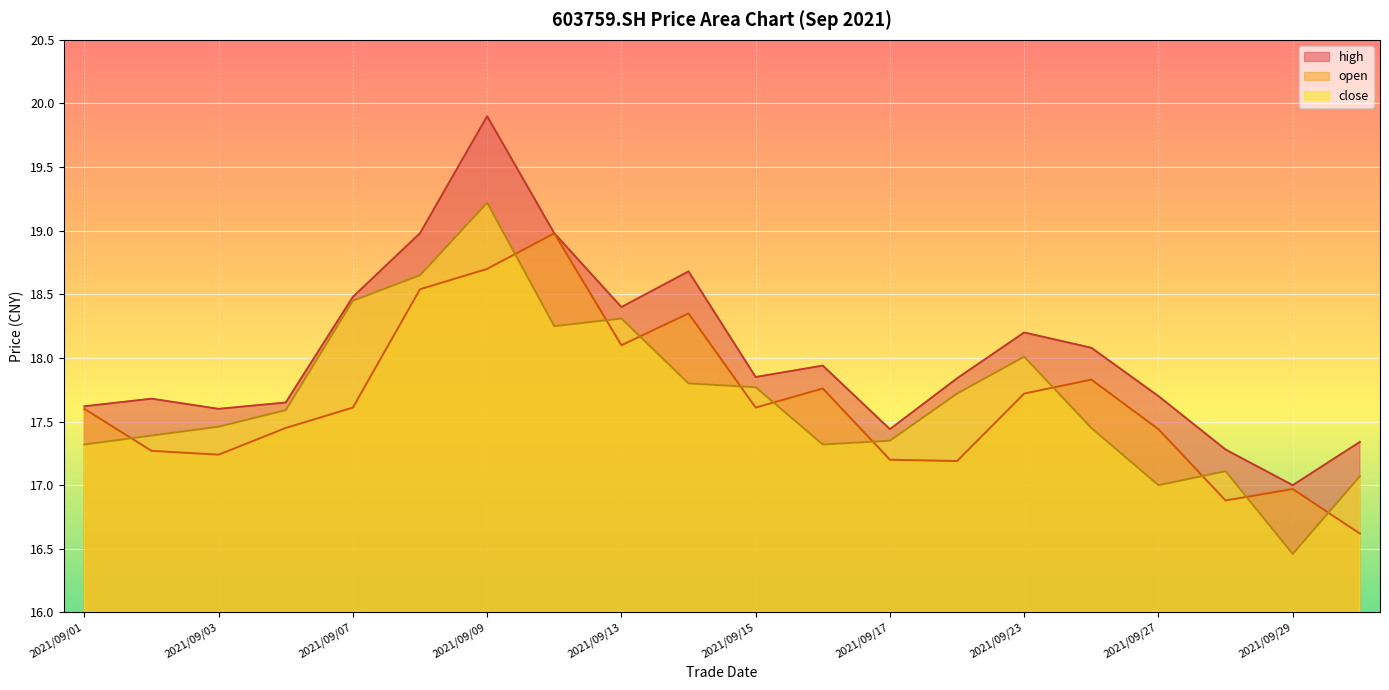

What is the value of the high point at the 5th from the left?

18.5